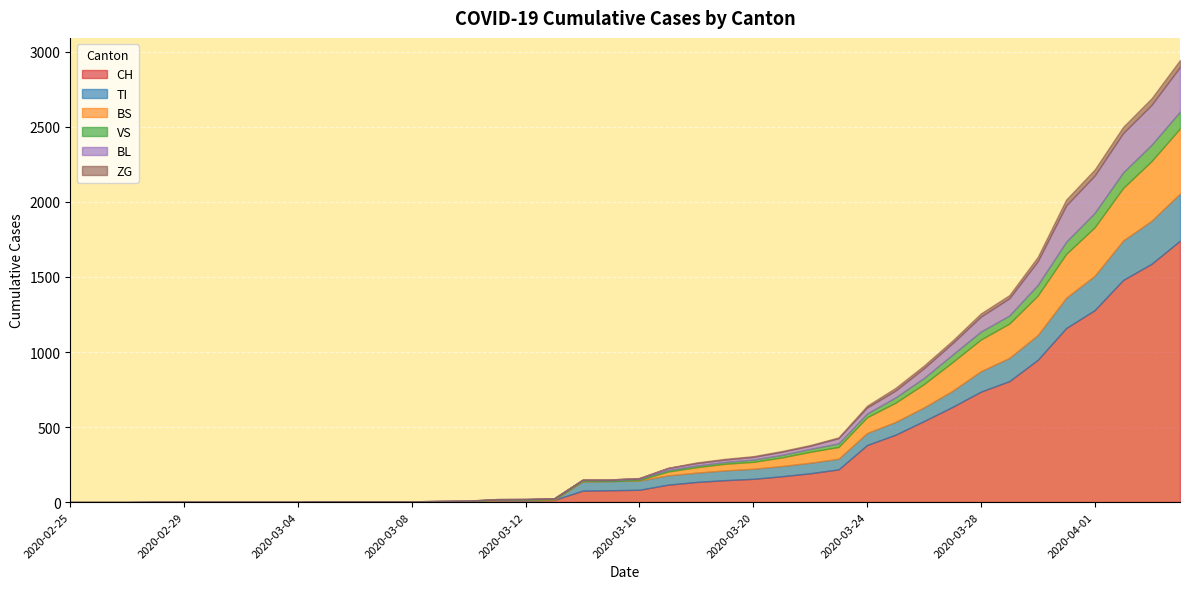

At how many categories does at least one series exceed 85?

19